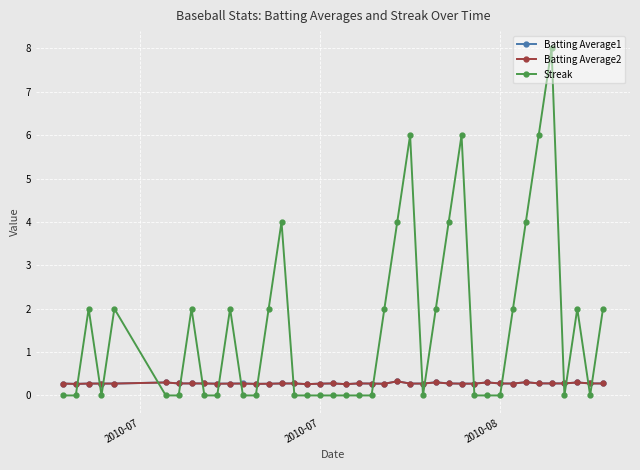

At how many categories does at least one series exceed 5?

4